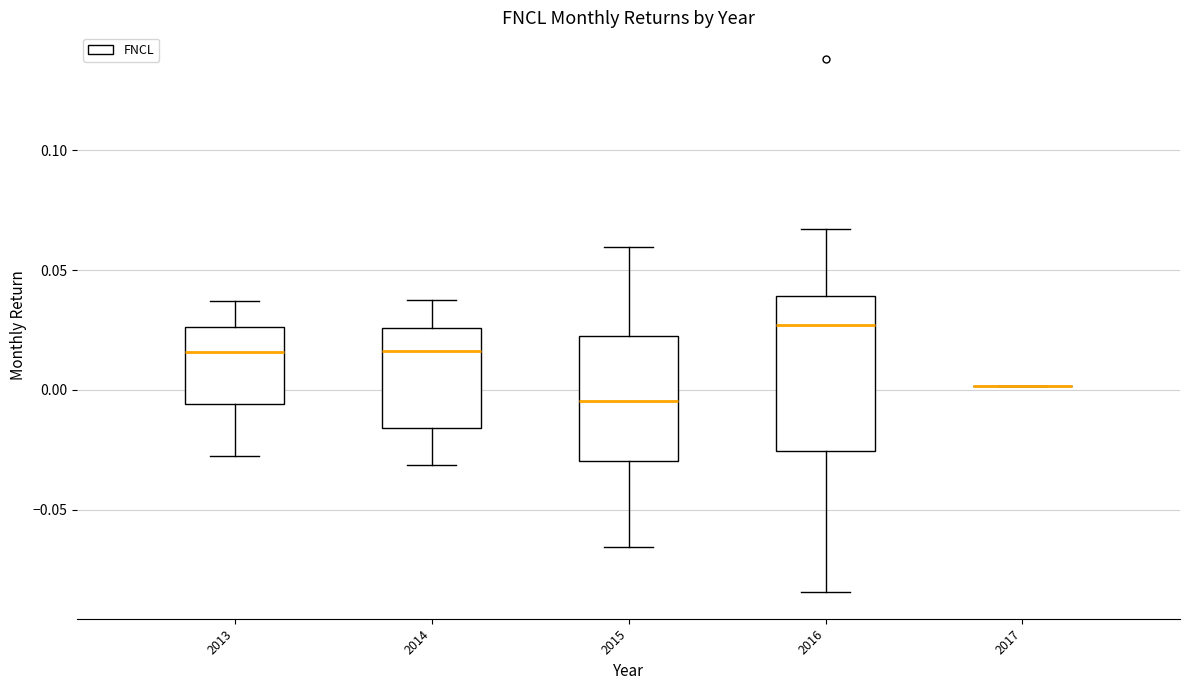

Comparing the boxes themselves (not the whiskers), which one is the tallest?

2016